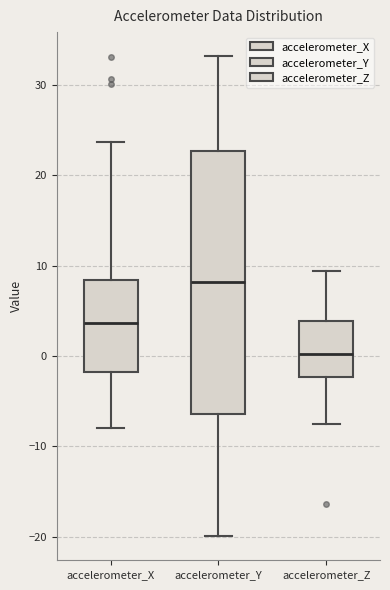

Which box's median line is the lowest?

accelerometer_Z